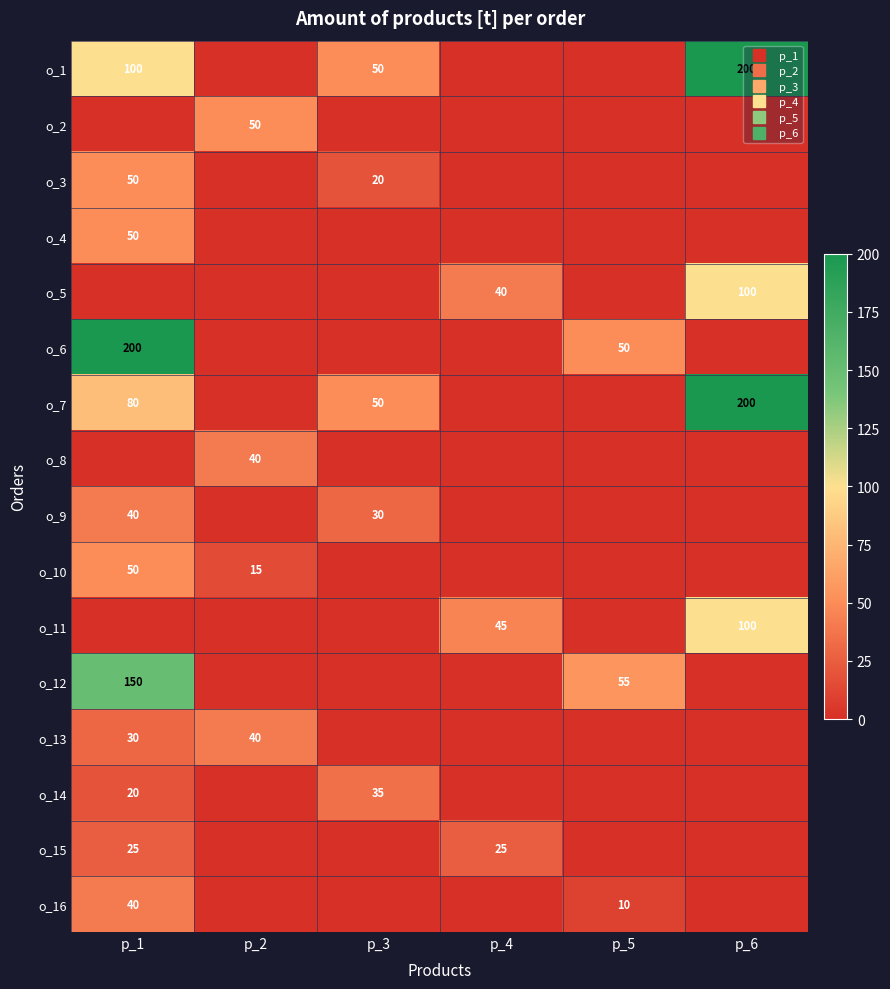

At which category is the sum across all series the highest?

p_1